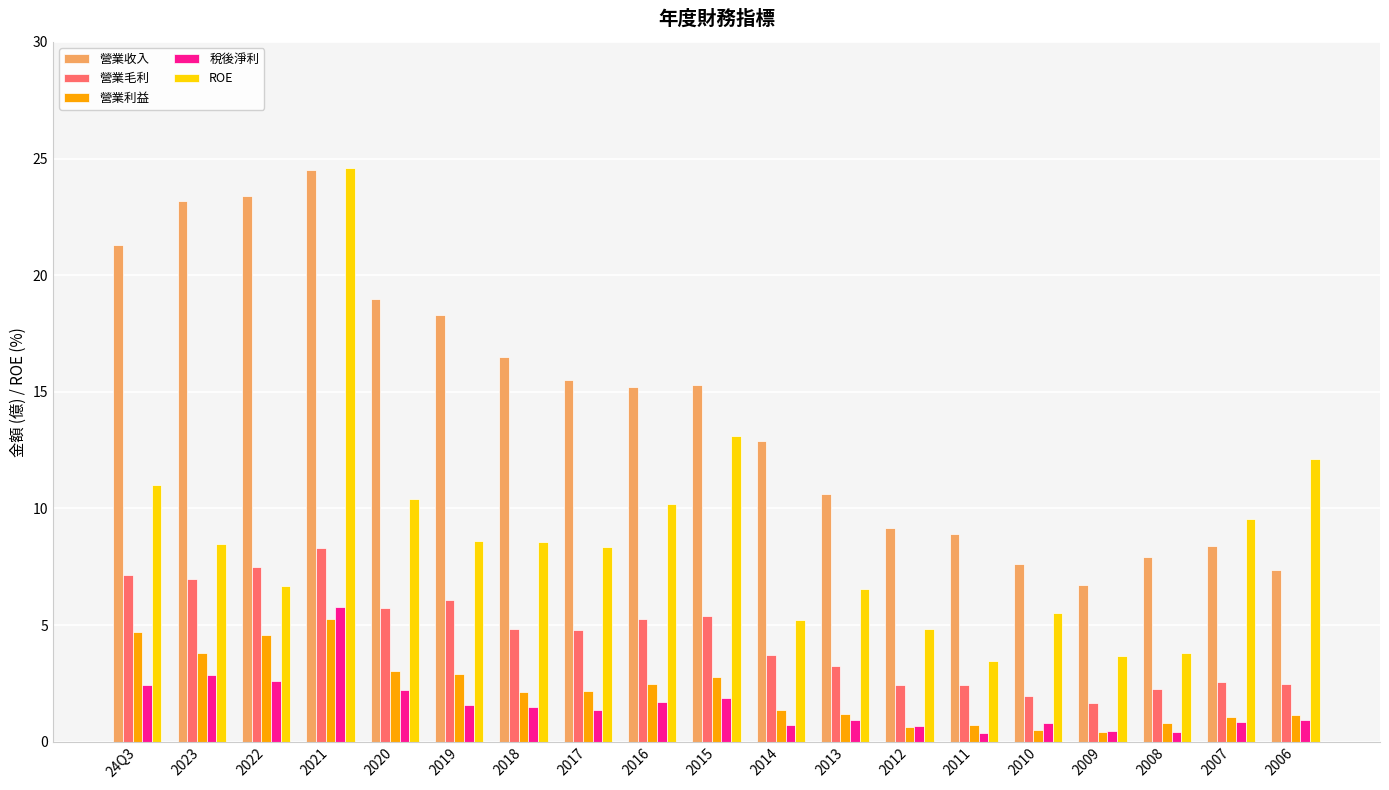

At 2013, list the series in order from largest to smallest.

營業收入, ROE, 營業毛利, 營業利益, 稅後淨利